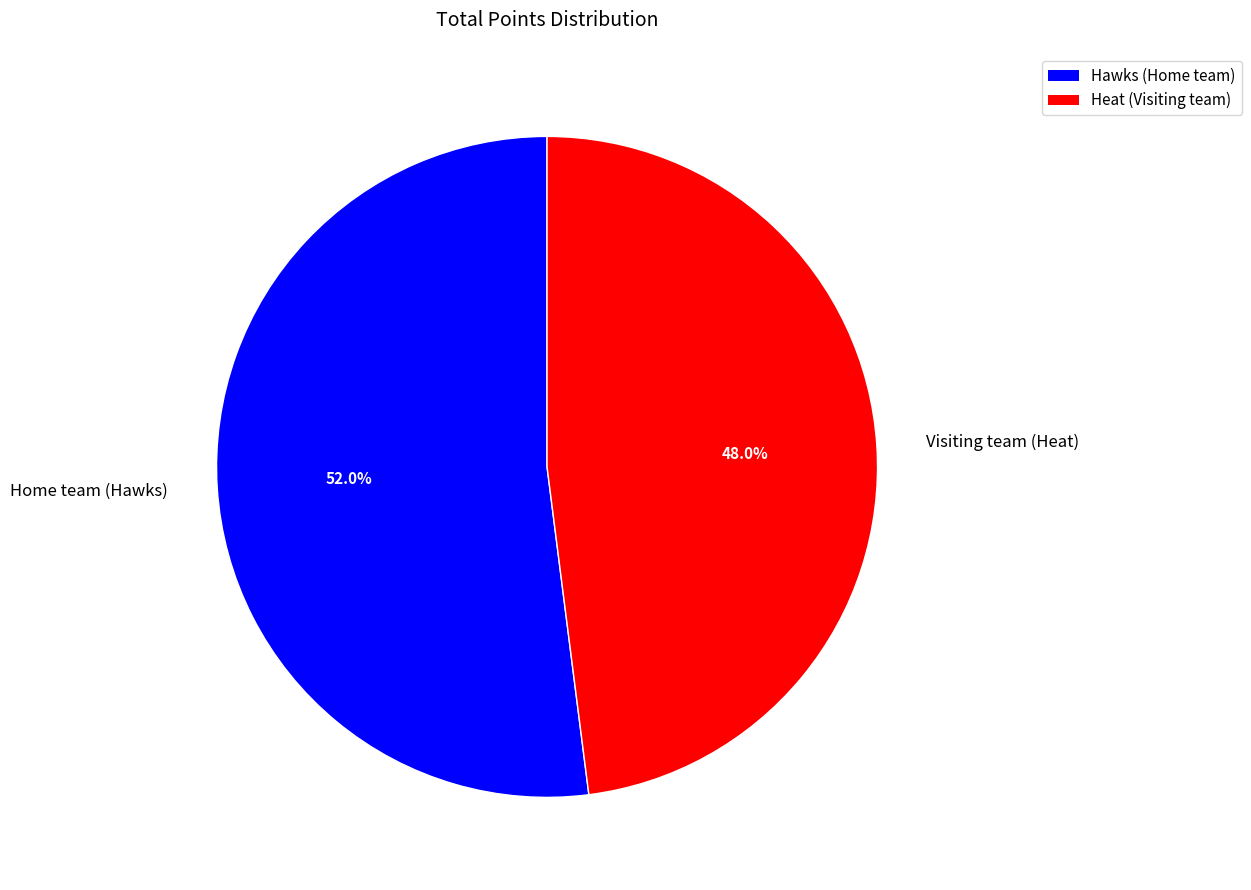

How much of the chart is everything except Home team (Hawks)?

48.0%